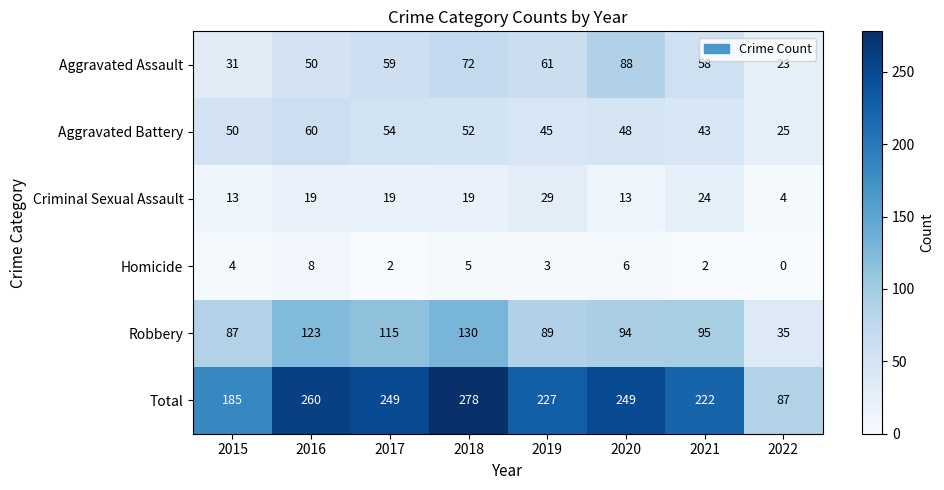

List the series in order of their peak value, lowest first.

Homicide, Criminal Sexual Assault, Aggravated Battery, Aggravated Assault, Robbery, Total